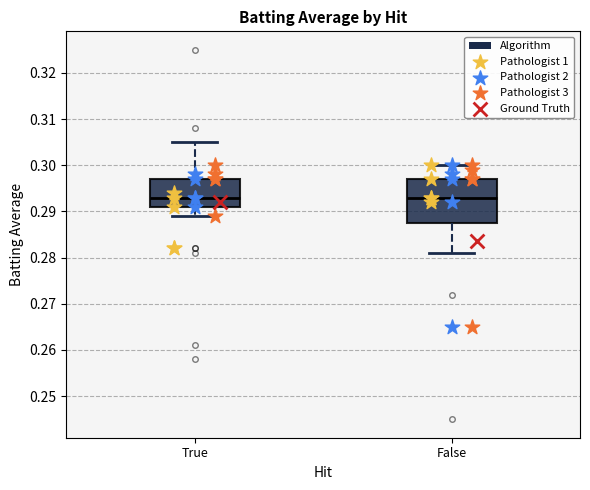

Where is the upper edge of the box for True on the y-axis? The values are not printed on the chart, so give them approximately, as read against the axis.

0.297